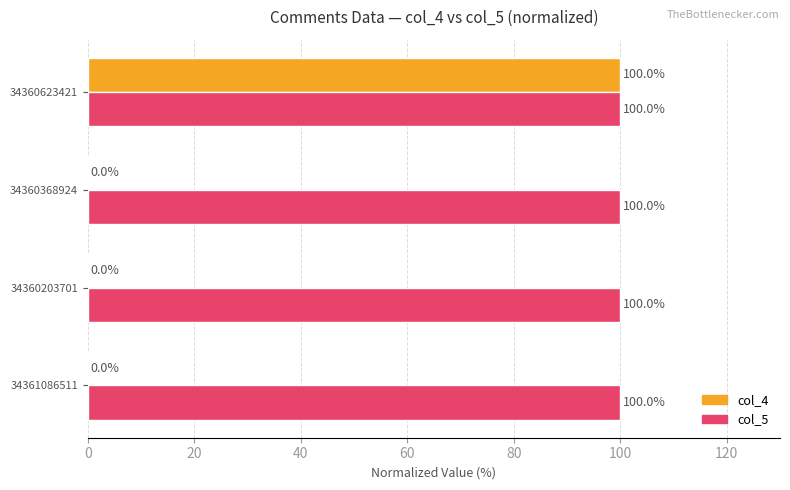

At which category is the sum across all series the highest?

34360623421